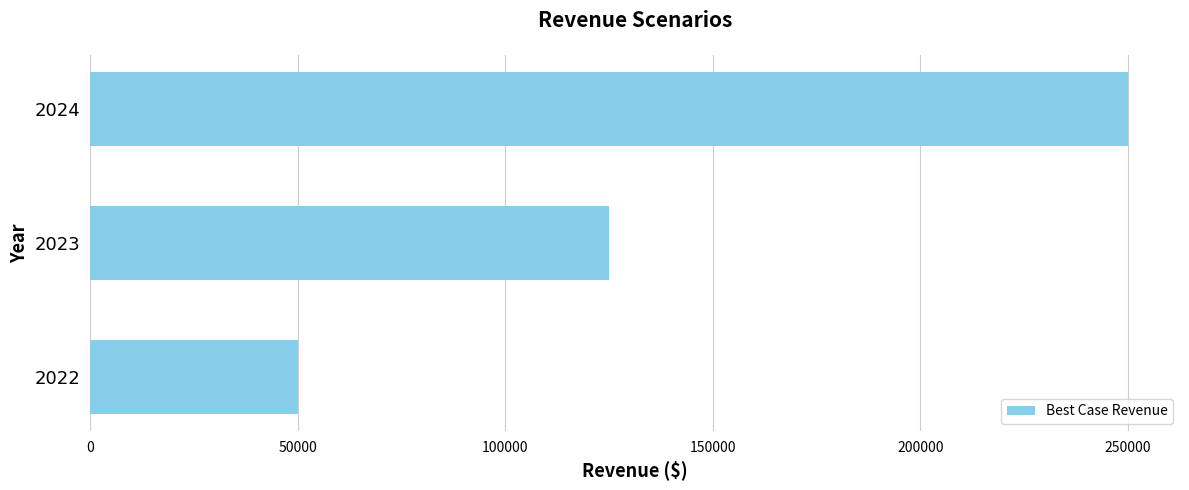

Is it true that the value at 2024 is 377924?

False